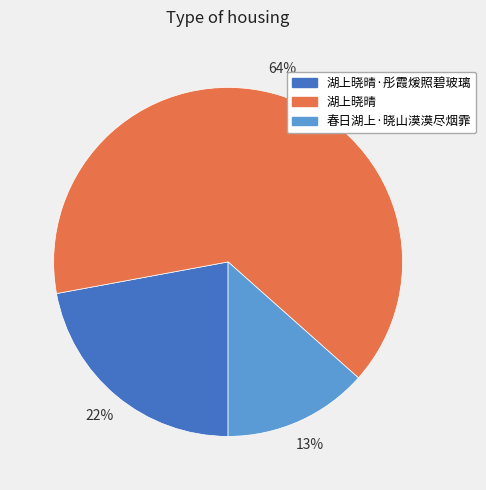

Is there a majority slice in this chart?

Yes